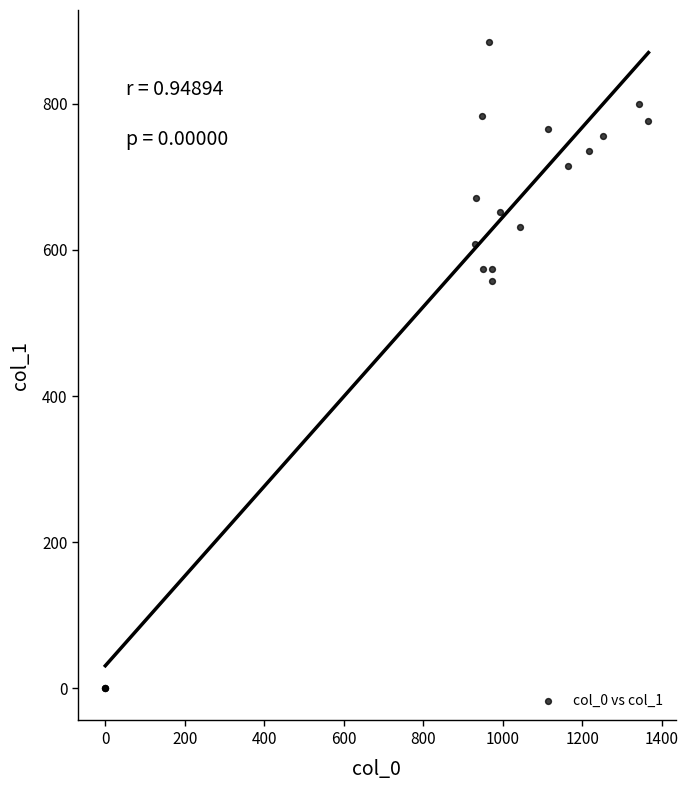

What Y value in the scatter plot is closest to 442?

556.9